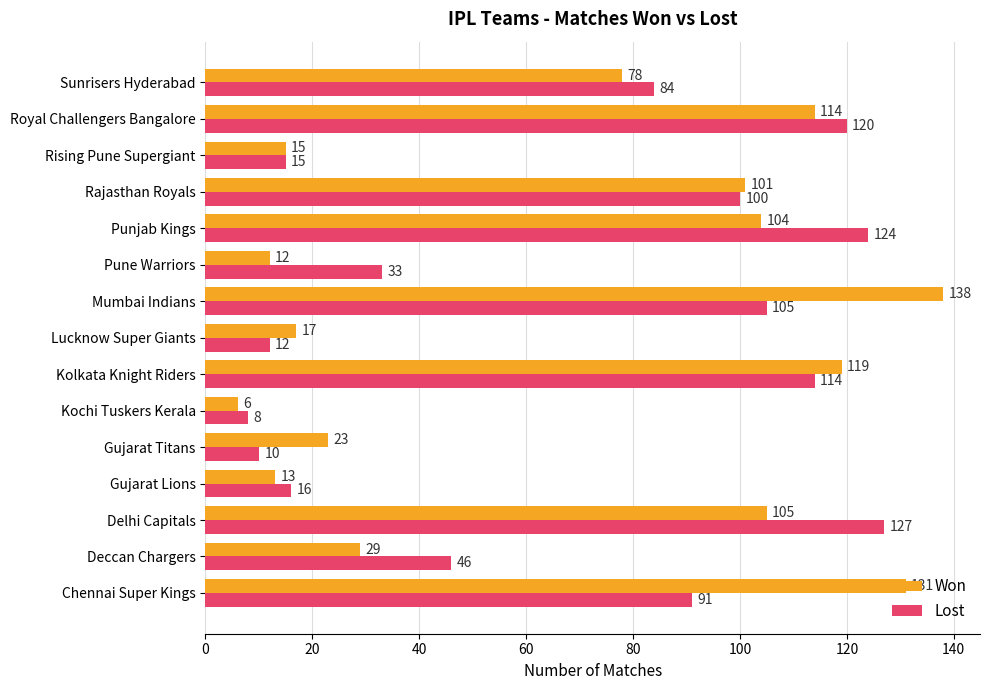

At which label is Lost closest to 67?

Sunrisers Hyderabad